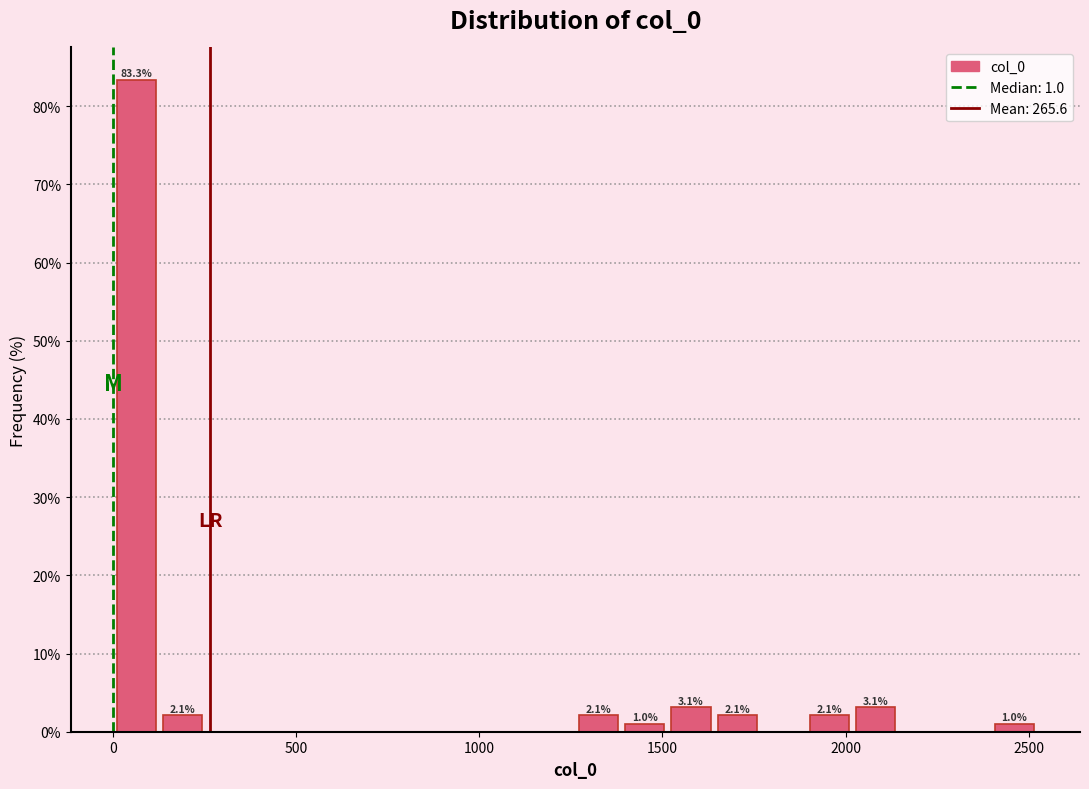

Around what value on the x-axis is the tallest bar? Give the approximate position of its centre, as read against the axis.

50